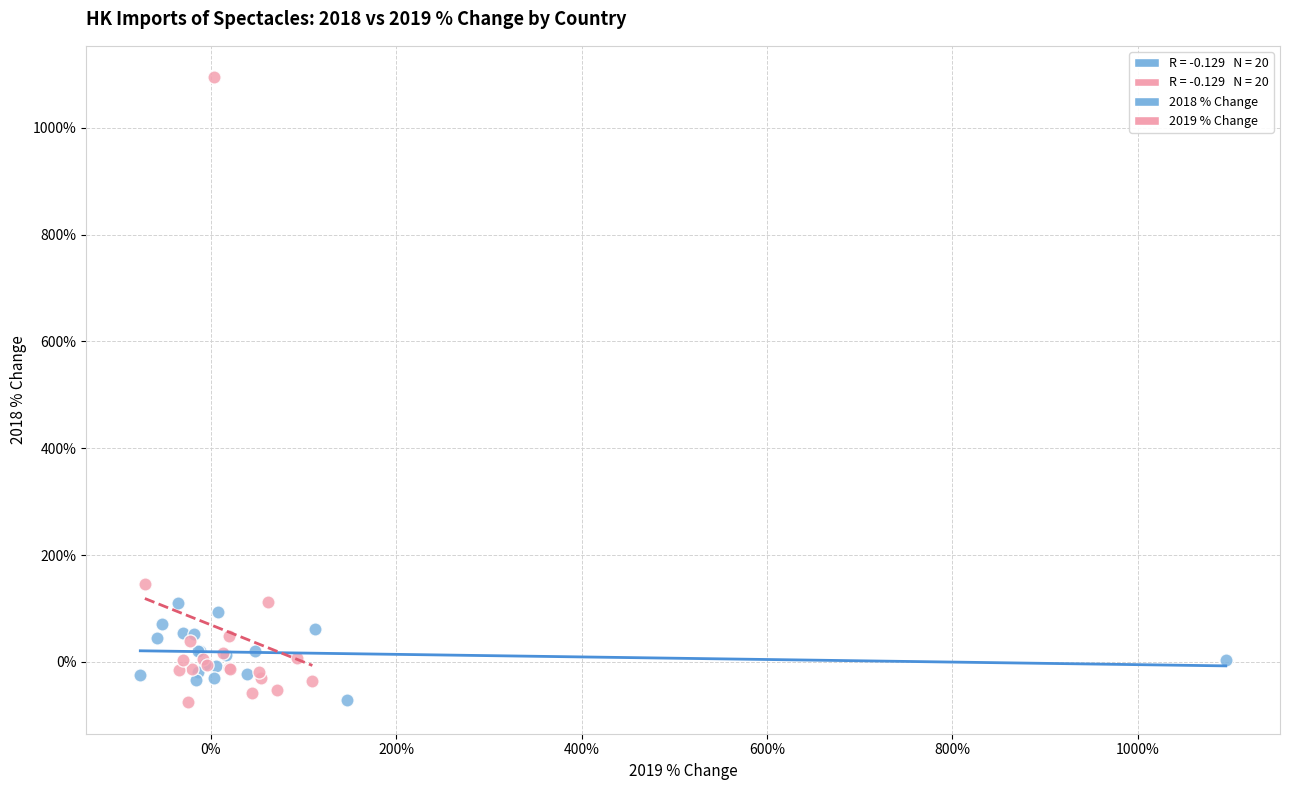

Which series reaches the maximum Y coordinate?

2019 % Change